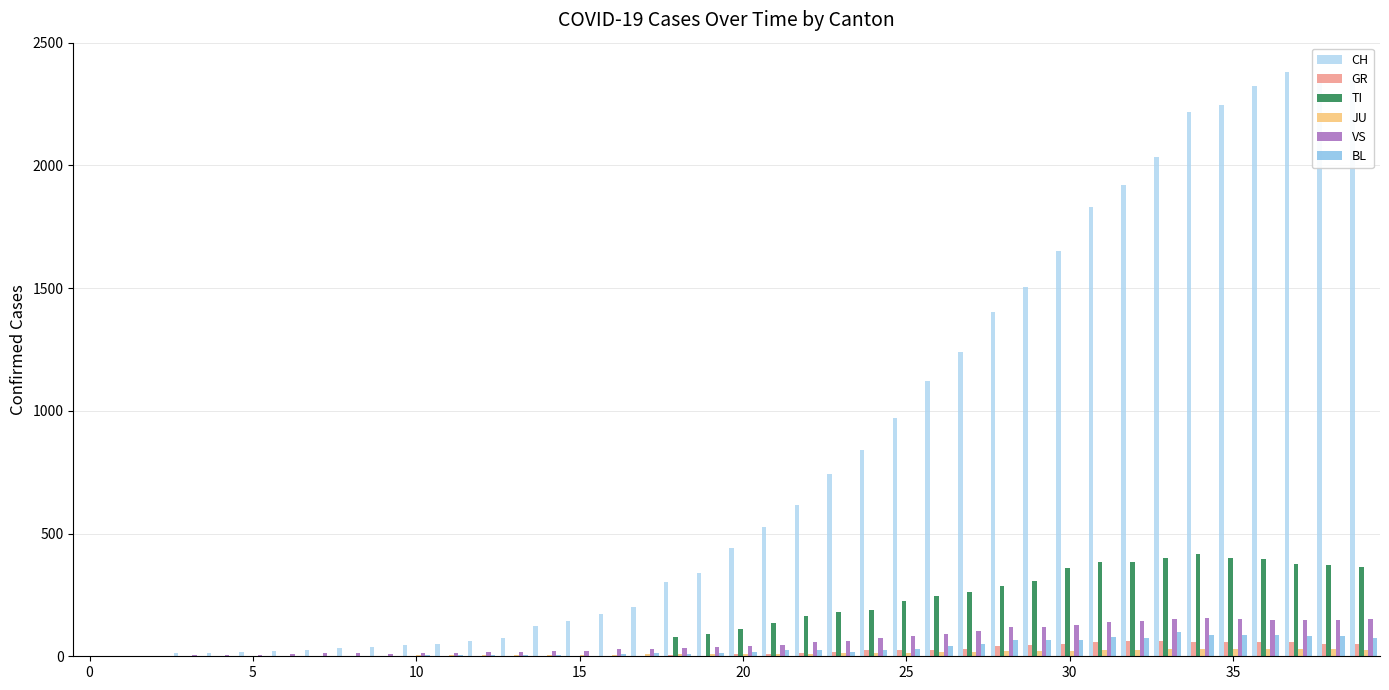

What is the maximum value for BL?

99